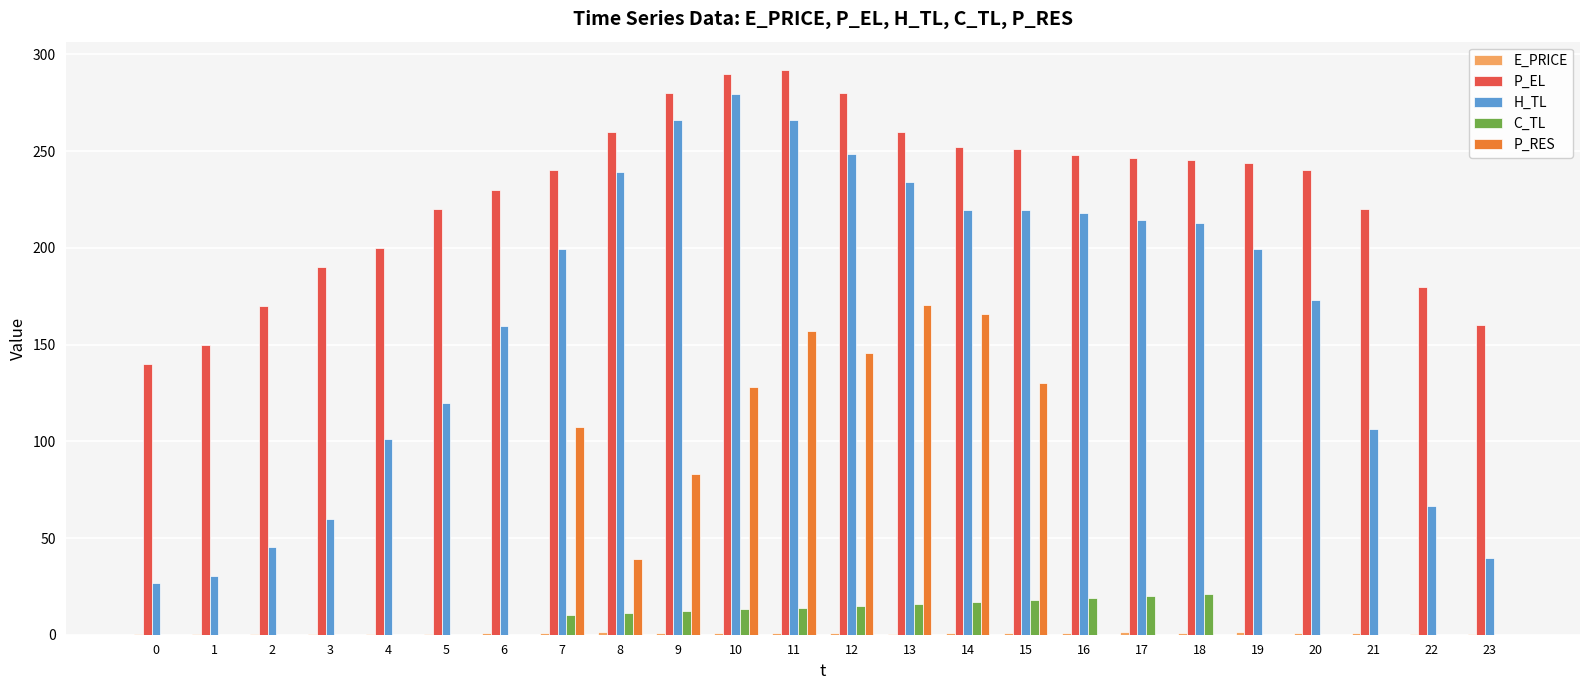

The C_TL series shows 0.0 at 6. True or false?

True